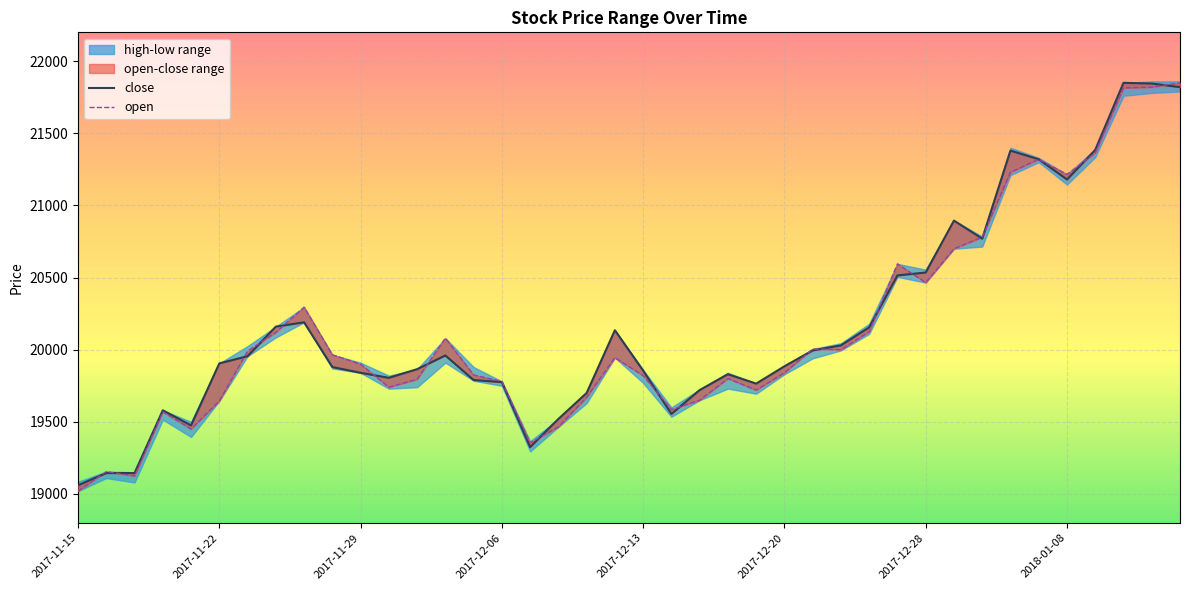

Reading left to right, extract all data points from this chart.

open: 2017-11-15=19020	2017-11-16=19155	2017-11-17=19125	2017-11-20=19570	2017-11-21=19450	2017-11-22=19645	2017-11-23=19990	2017-11-24=20120	2017-11-27=20295	2017-11-28=19965	2017-11-29=19900	2017-11-30=19740	2017-12-01=19795	2017-12-04=20080	2017-12-05=19825	2017-12-06=19780	2017-12-07=19355	2017-12-08=19465	2017-12-11=19670	2017-12-12=19945	2017-12-13=19820	2017-12-14=19585	2017-12-15=19650	2017-12-18=19800	2017-12-19=19720	2017-12-20=19840	2017-12-21=20005	2017-12-22=20000	2017-12-26=20125	2017-12-27=20595	2017-12-28=20465	2018-01-02=20700	2018-01-03=20780	2018-01-04=21230	2018-01-05=21320	2018-01-08=21215	2018-01-09=21365	2018-01-10=21815	2018-01-11=21820	2018-01-12=21850
close: 2017-11-15=19060	2017-11-16=19145	2017-11-17=19145	2017-11-20=19580	2017-11-21=19475	2017-11-22=19905	2017-11-23=19955	2017-11-24=20160	2017-11-27=20190	2017-11-28=19880	2017-11-29=19840	2017-11-30=19805	2017-12-01=19865	2017-12-04=19960	2017-12-05=19790	2017-12-06=19775	2017-12-07=19325	2017-12-08=19520	2017-12-11=19700	2017-12-12=20135	2017-12-13=19855	2017-12-14=19555	2017-12-15=19720	2017-12-18=19830	2017-12-19=19765	2017-12-20=19885	2017-12-21=19995	2017-12-22=20030	2017-12-26=20155	2017-12-27=20515	2017-12-28=20535	2018-01-02=20895	2018-01-03=20770	2018-01-04=21380	2018-01-05=21320	2018-01-08=21180	2018-01-09=21385	2018-01-10=21850	2018-01-11=21845	2018-01-12=21820